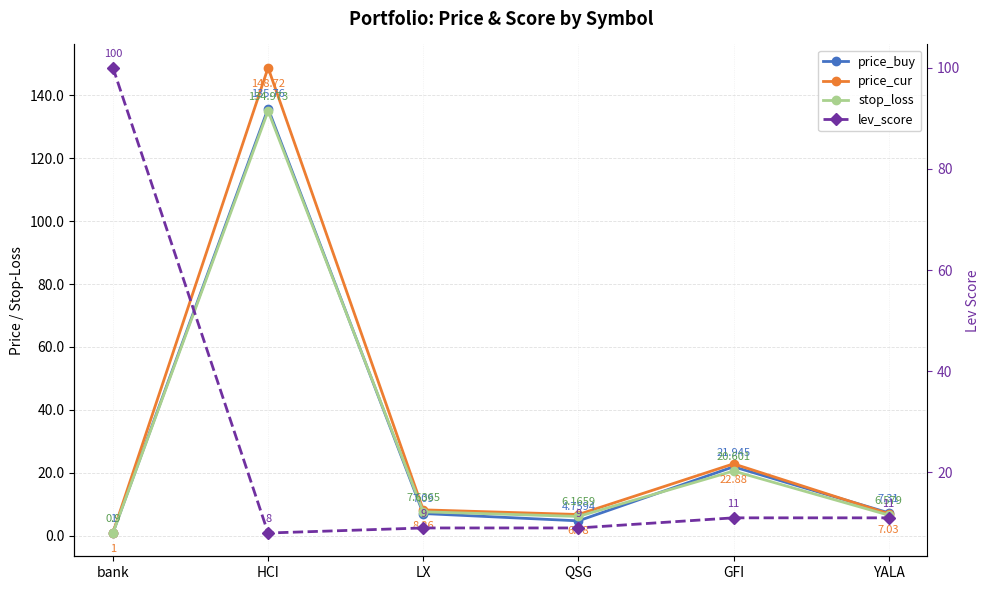

What is the label of the 5th point from the left?

GFI